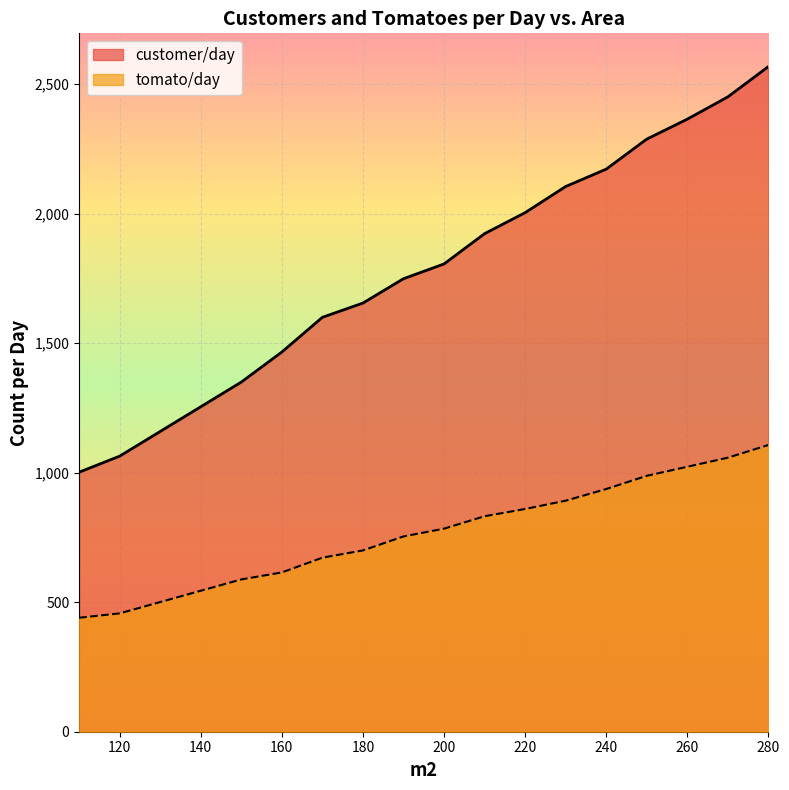

At how many categories does at least one series exceed 2091?

6